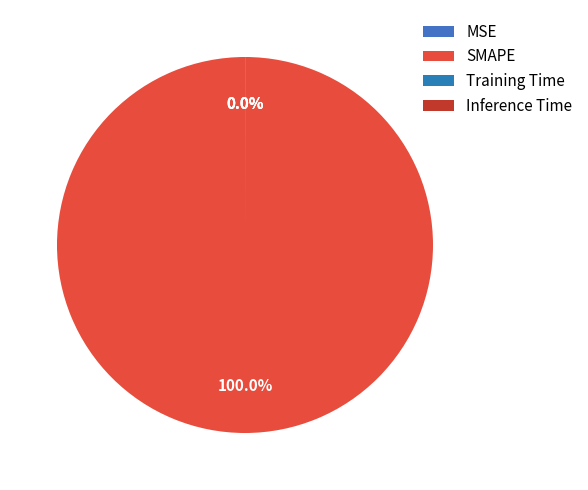

True or false: SMAPE accounts for 100% of the total.

True